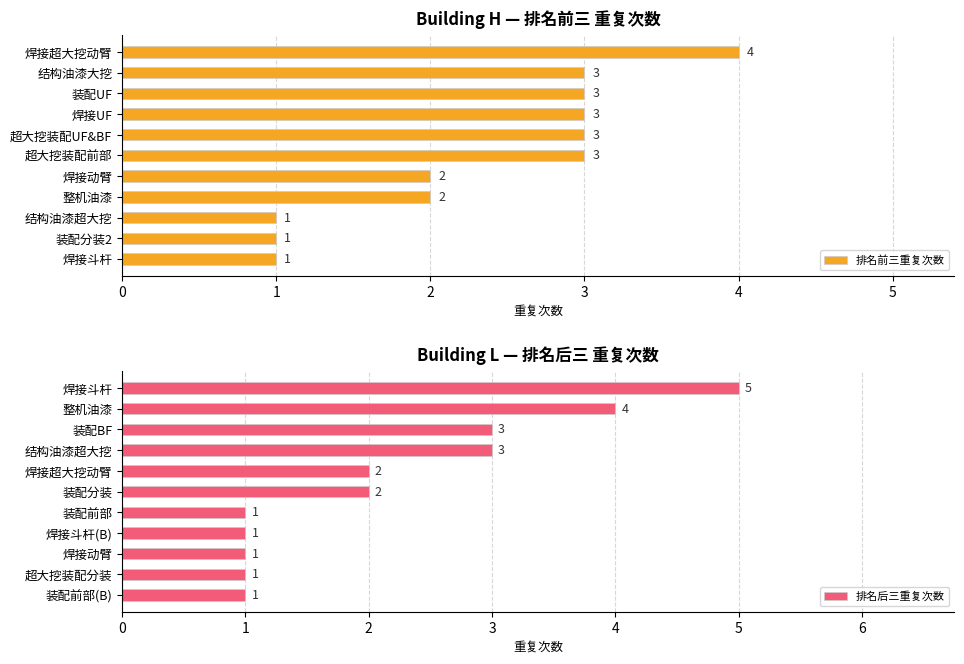

Which series has the largest total across all categories?

排名前三重复次数